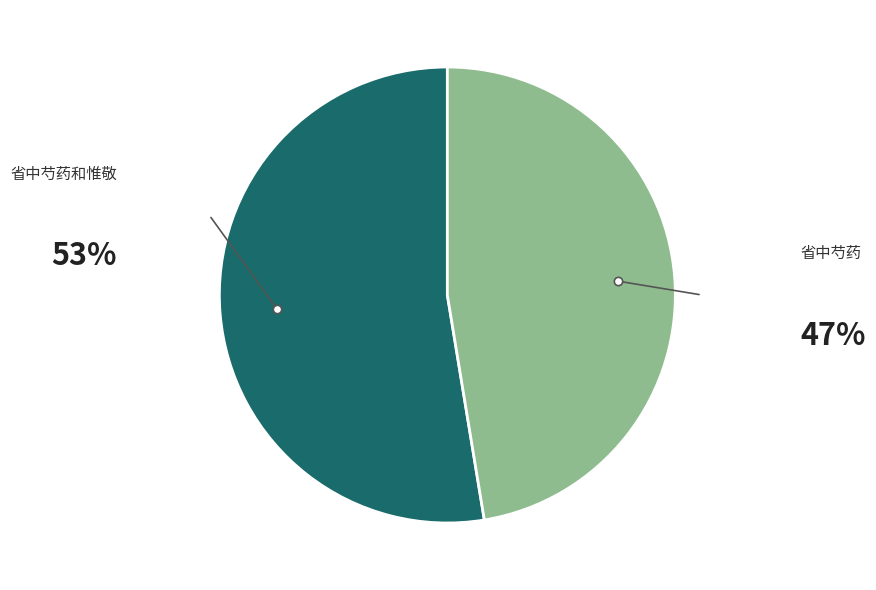

Does any single category account for the majority?

Yes